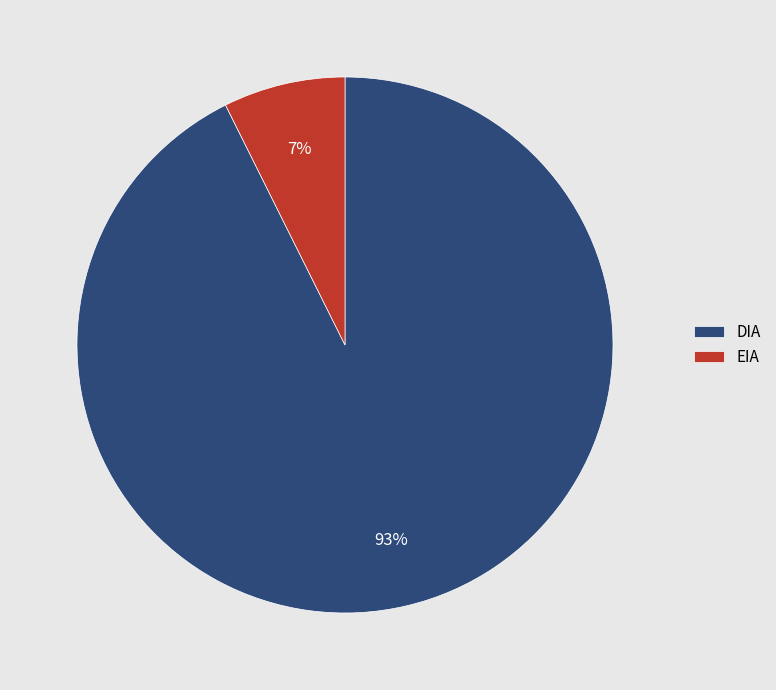

To the nearest percent, what percentage of the pie is EIA?

7%